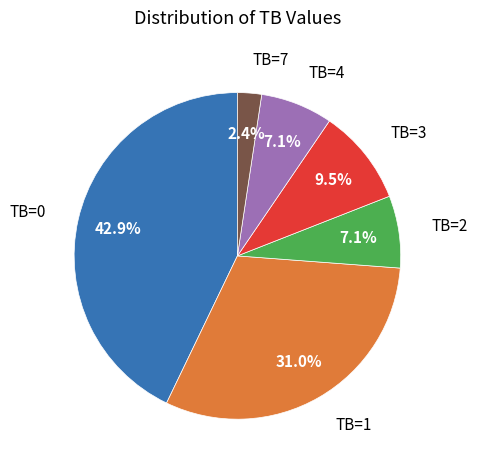

Does any single category account for the majority?

No